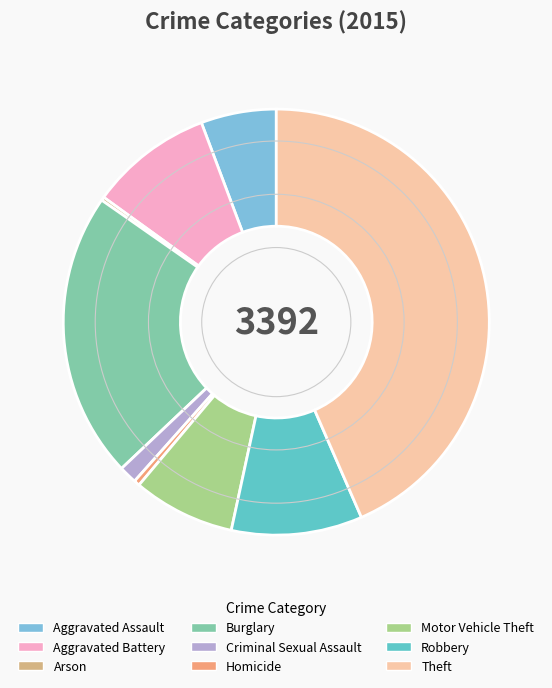

How much of the chart is everything except Aggravated Battery?

90.7%